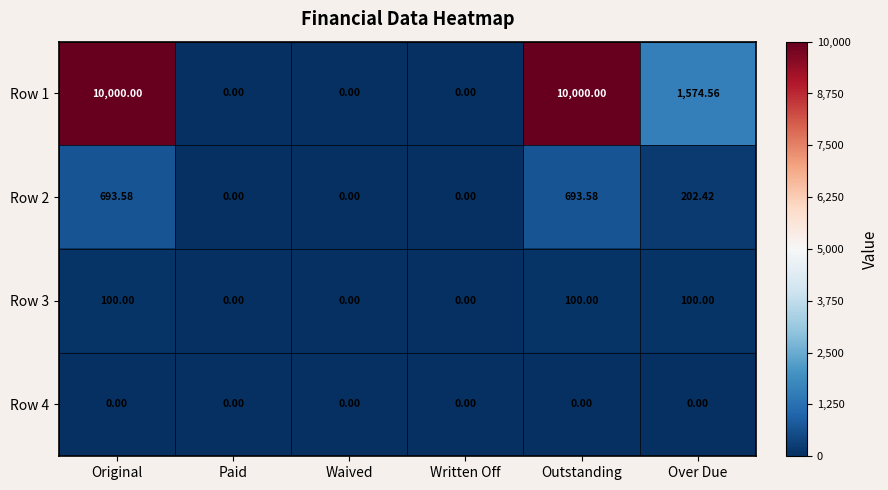

How many series are shown in this chart?

4